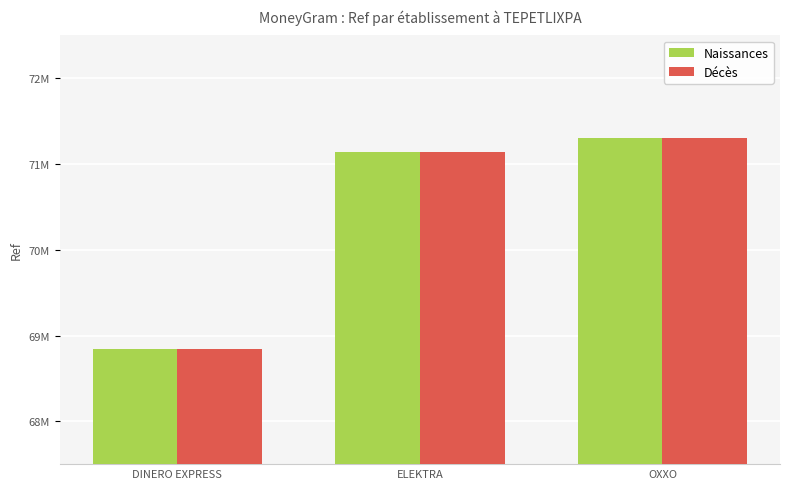

What is the lowest value of the Naissances series?

68837121